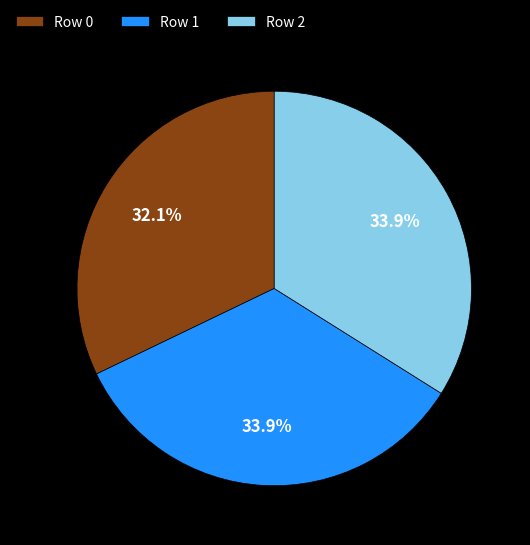

To the nearest percent, what percentage of the pie is Row 1?

34%